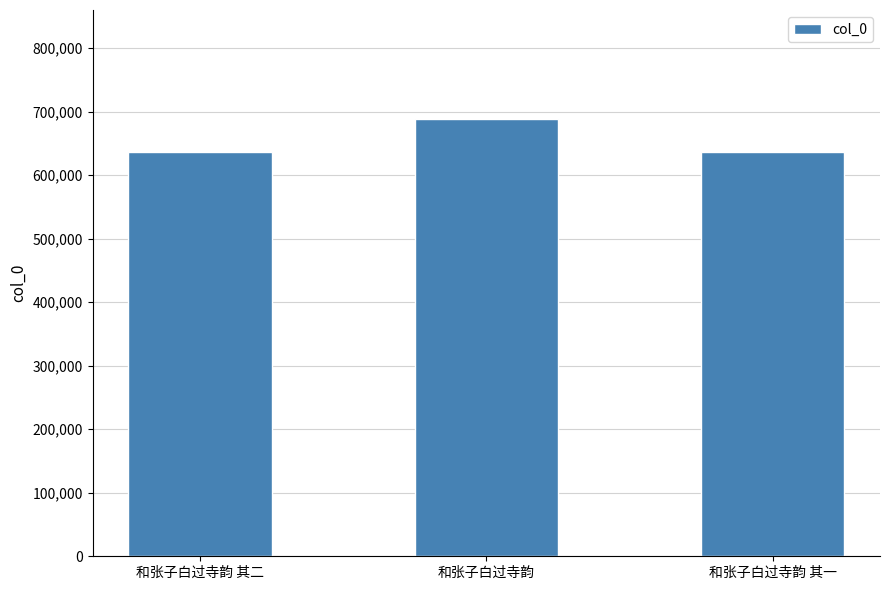

What is the average value?

653685